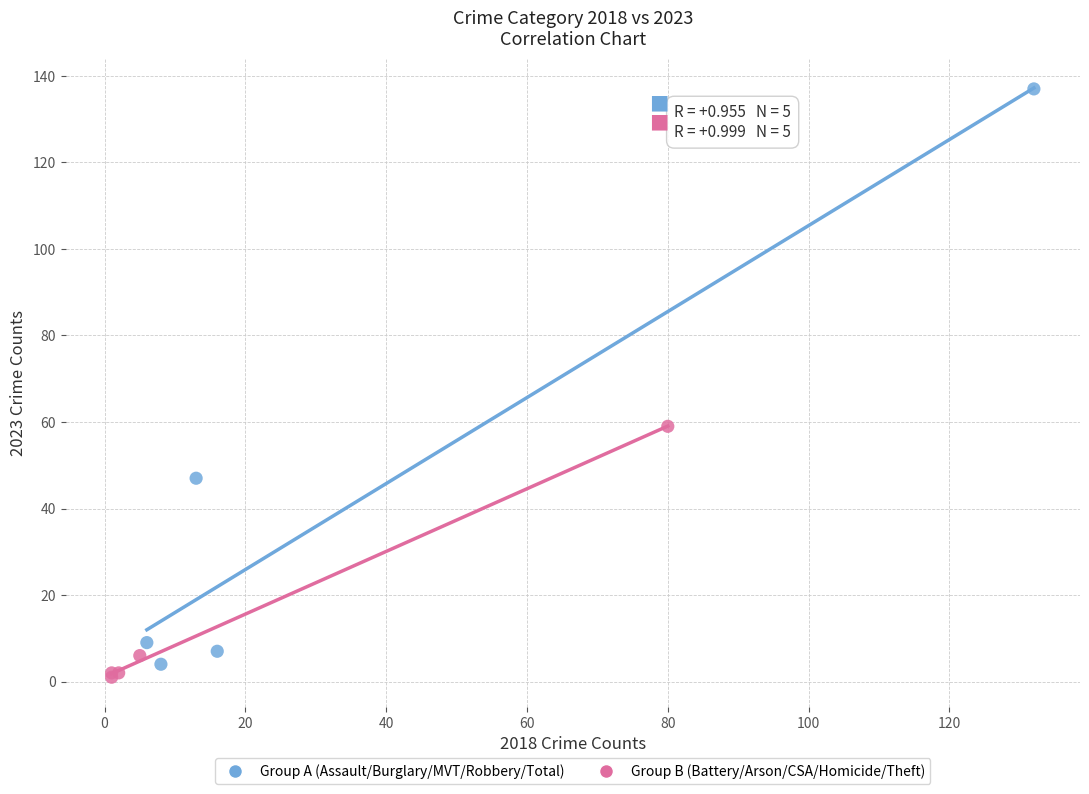

Which series reaches the maximum Y coordinate?

Group A (Assault/Burglary/MVT/Robbery/Total)